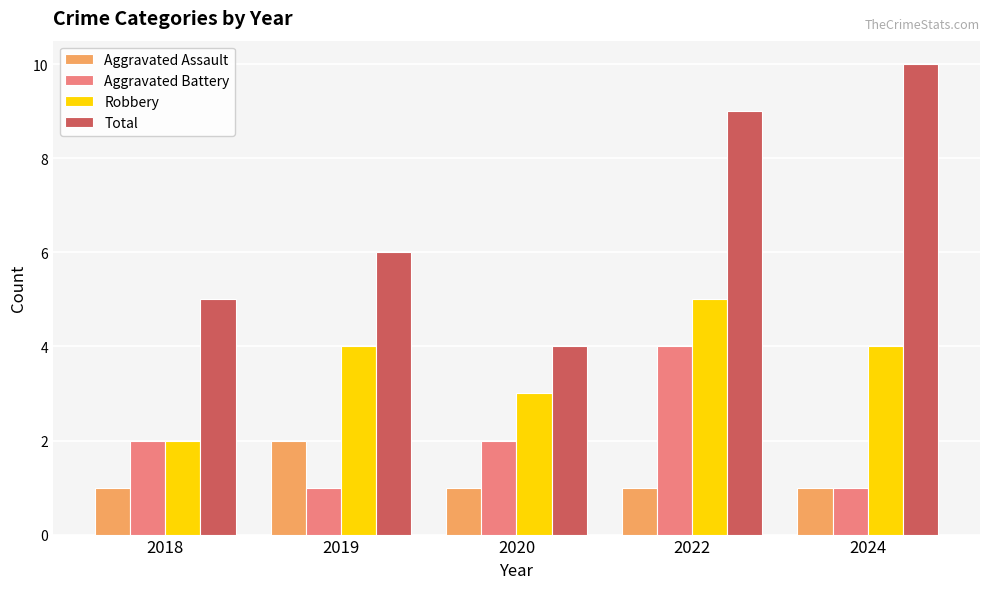

Which series changed the most between 2019 and 2020?

Total